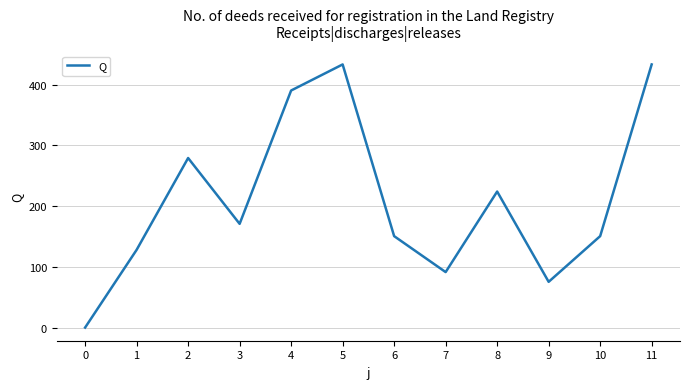

True or false: there are more than 0 points higher than both neighbors.

True